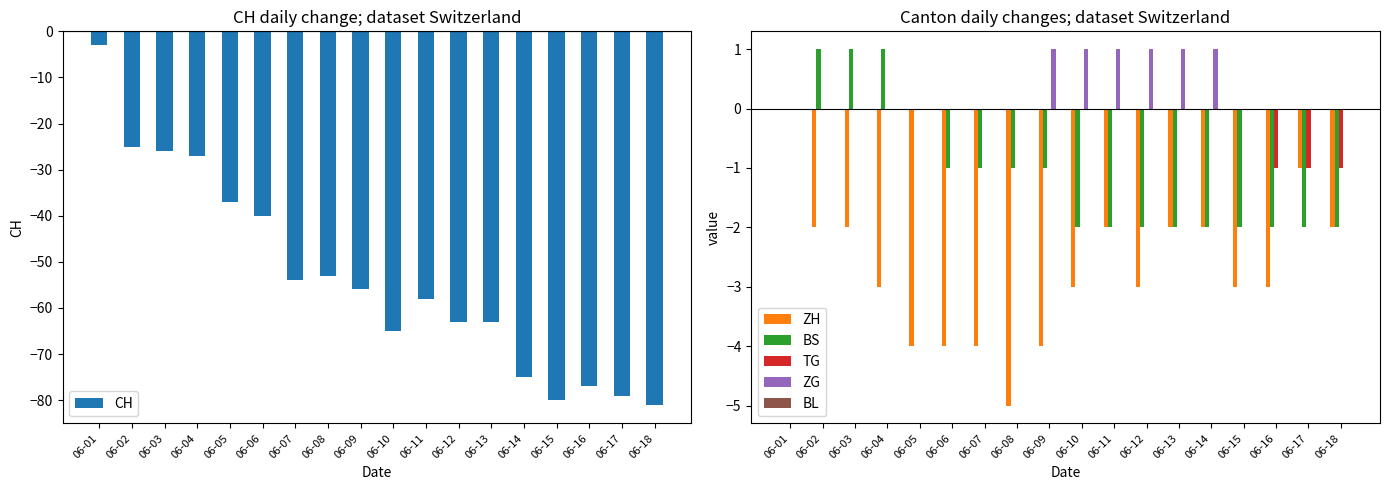

What is the smallest value displayed?

-81